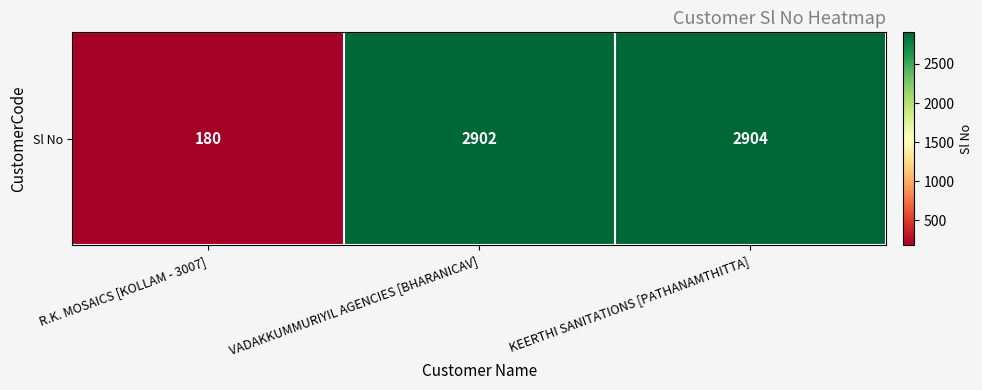

What is the change in value from VADAKKUMMURIYIL AGENCIES [BHARANICAV] to KEERTHI SANITATIONS [PATHANAMTHITTA]?

+2